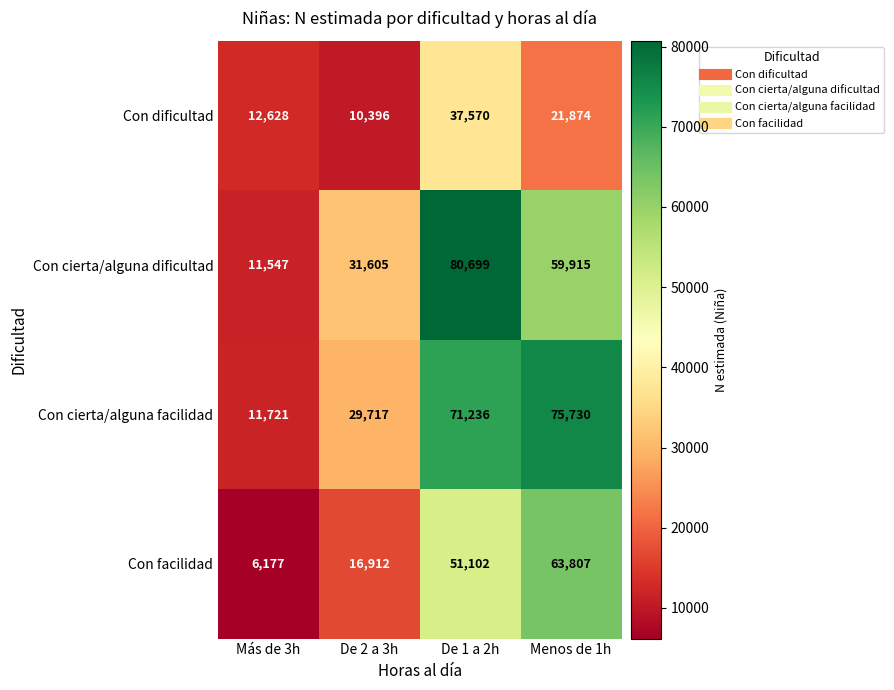

Between De 1 a 2h and Menos de 1h, which series saw the biggest shift?

Con cierta/alguna dificultad